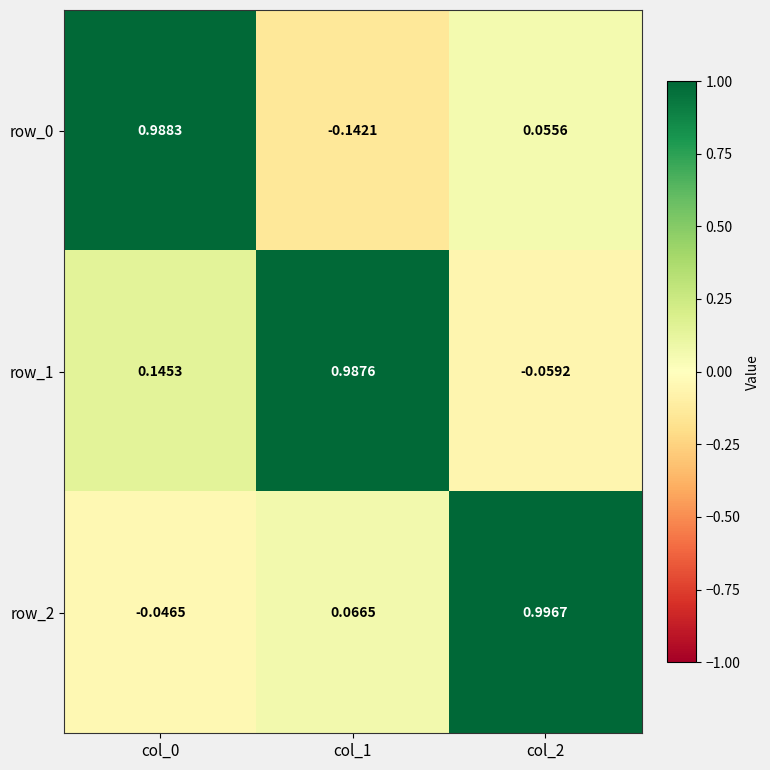

At which category does the chart reach its peak across all series?

col_2